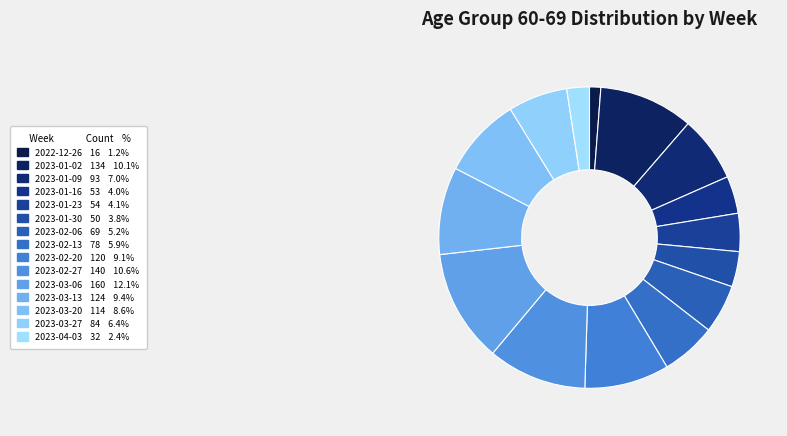

What is the change in value from 2023-01-23 to 2023-02-06?

+15